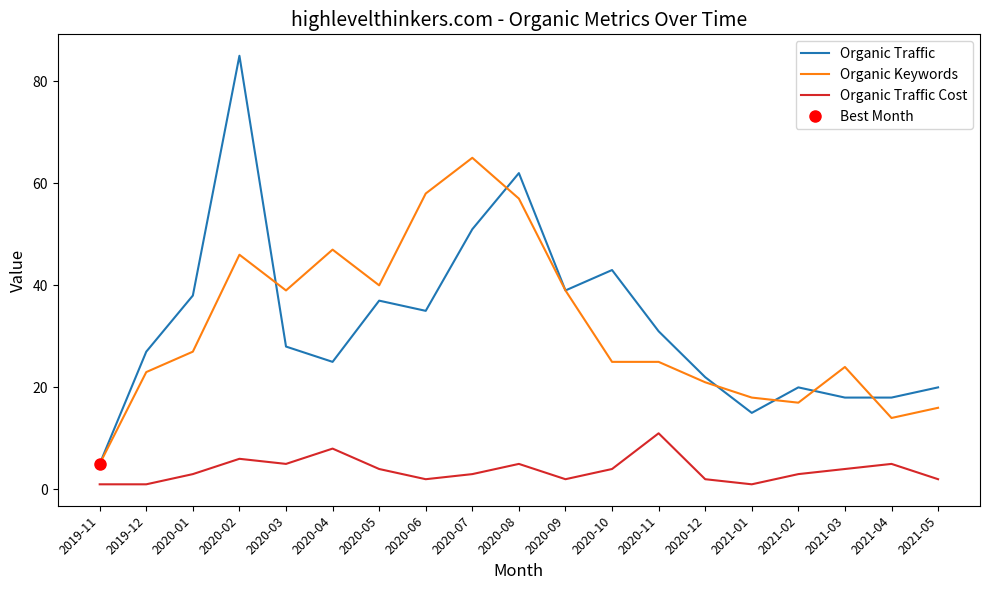

What is the spread (max minus min) of values at 2020-11?

20